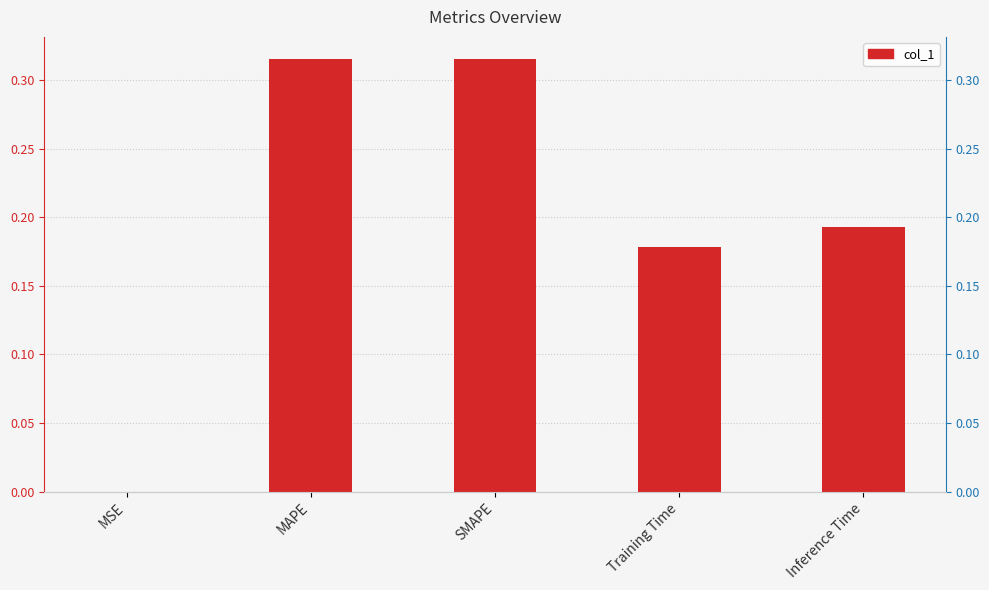

Reading right to left, extract all data points from this chart.

0.2	0.2	0.3	0.3	0.0